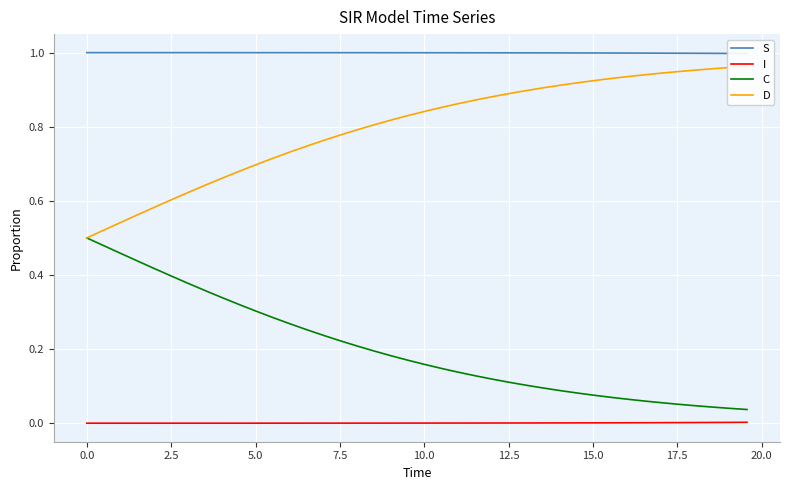

True or false: I and C cross at least once.

False